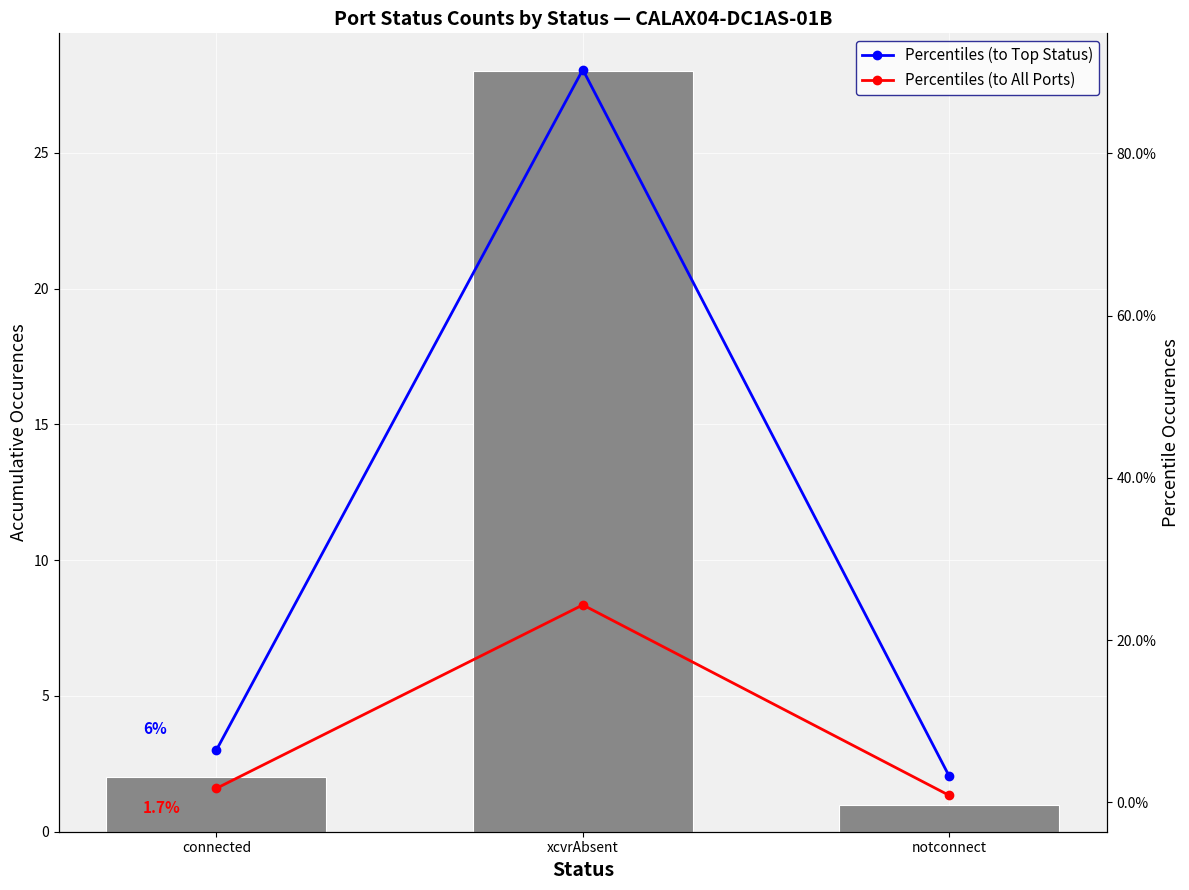

Reading right to left, extract all data points from this chart.

Count: 1.0	28.0	2.0
Percentiles (to Top Status): 3.2	90.3	6.5
Percentiles (to All Ports): 0.9	24.3	1.7